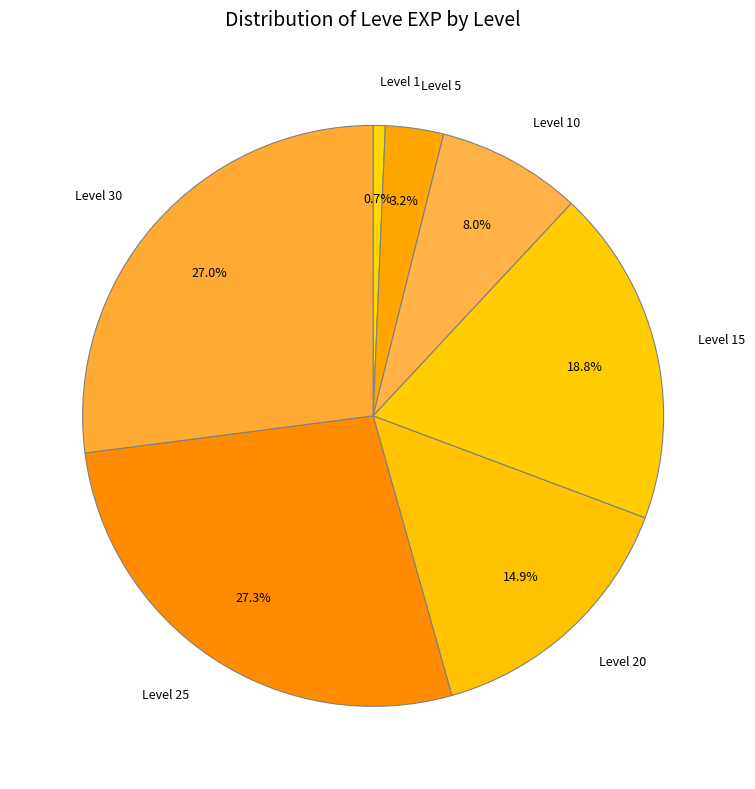

Which has a higher value, Level 15 or Level 30?

Level 30